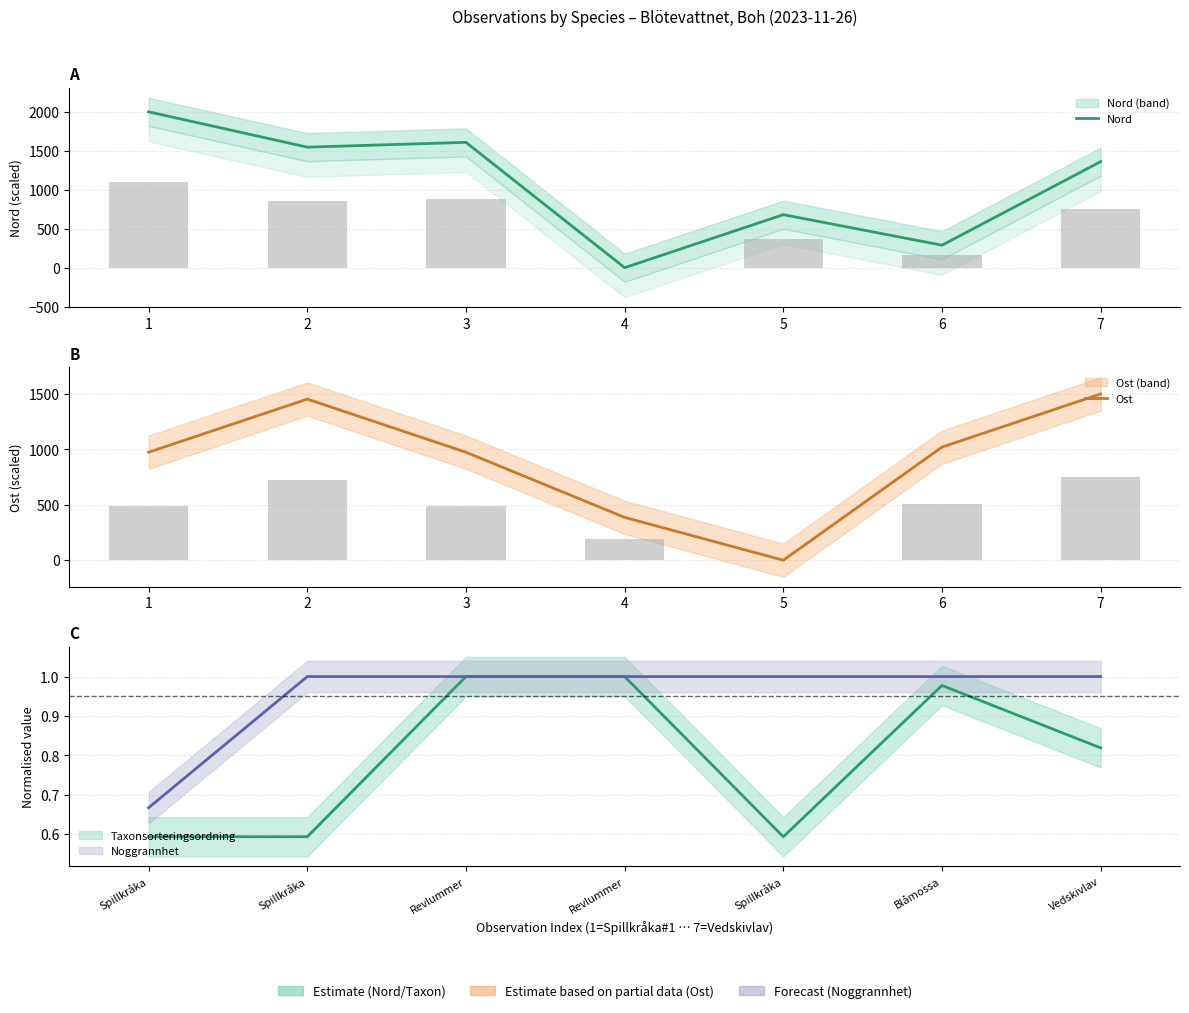

What is the difference between the second highest and second lowest values in the Nord series?

1319.6